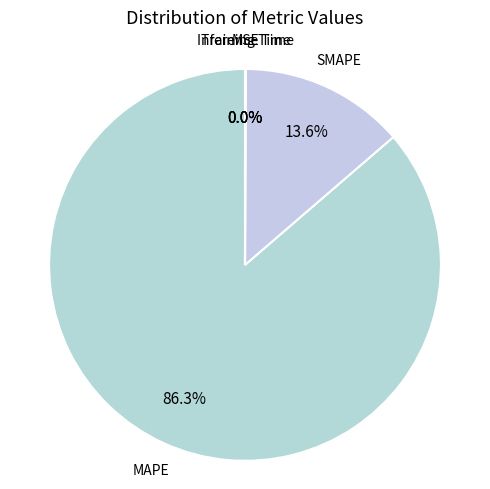

Does any single category account for the majority?

Yes